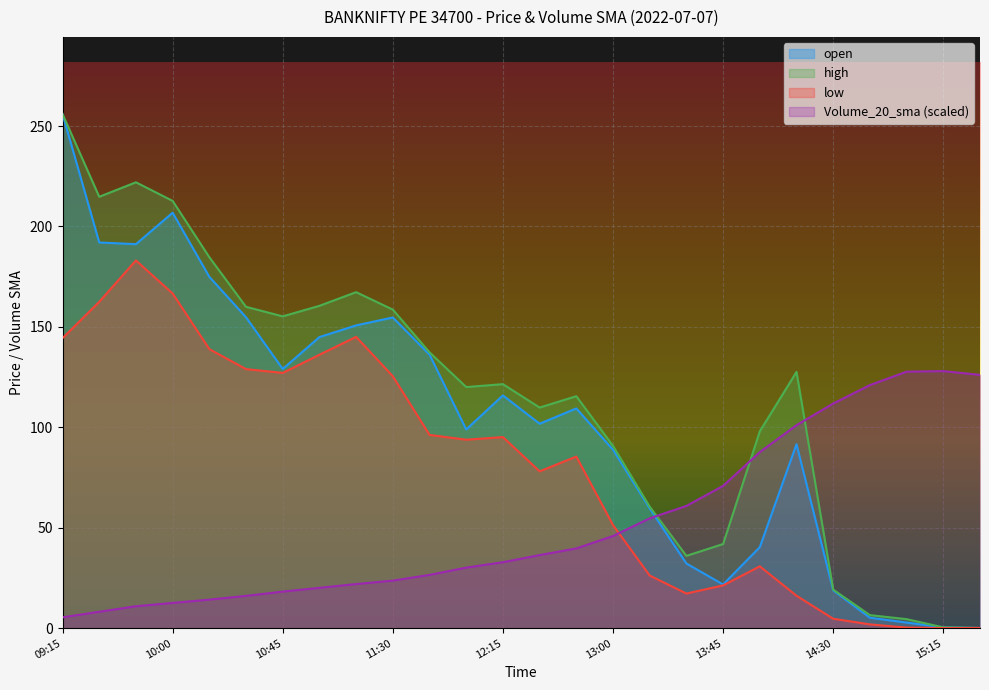

What is the greatest value displayed?

256.0